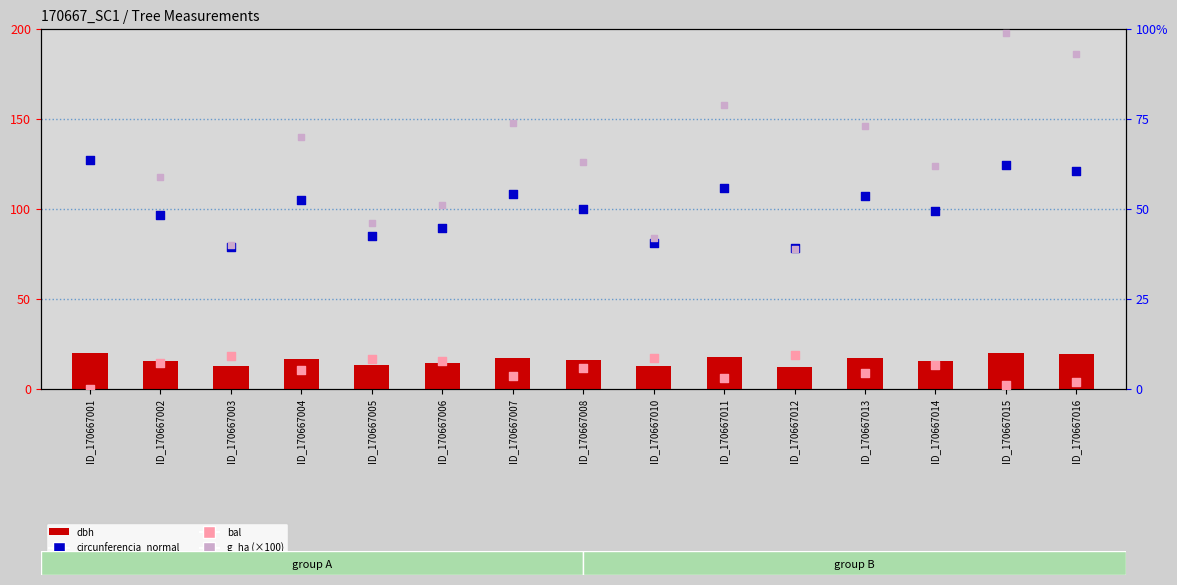

Which series contains the lowest Y value?

bal